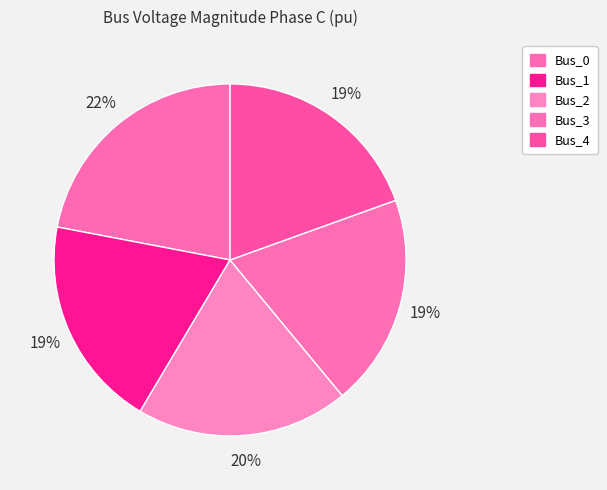

What is the smallest slice in the pie chart?

Bus_1